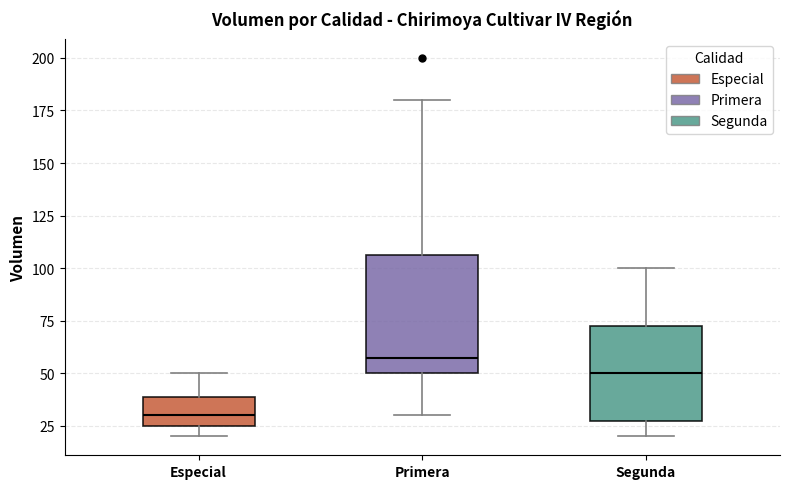

Which box's median line is the lowest?

Especial